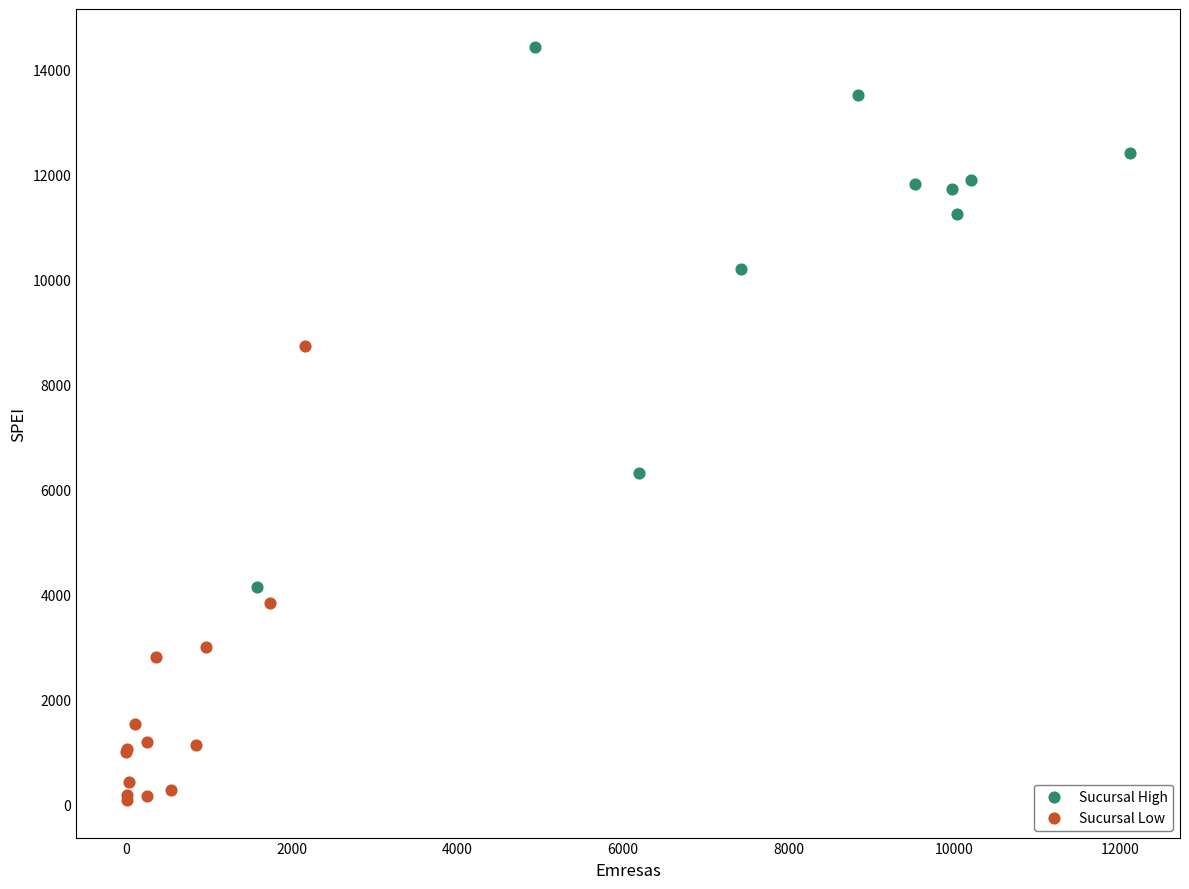

Which series contains the highest Y value?

Sucursal High